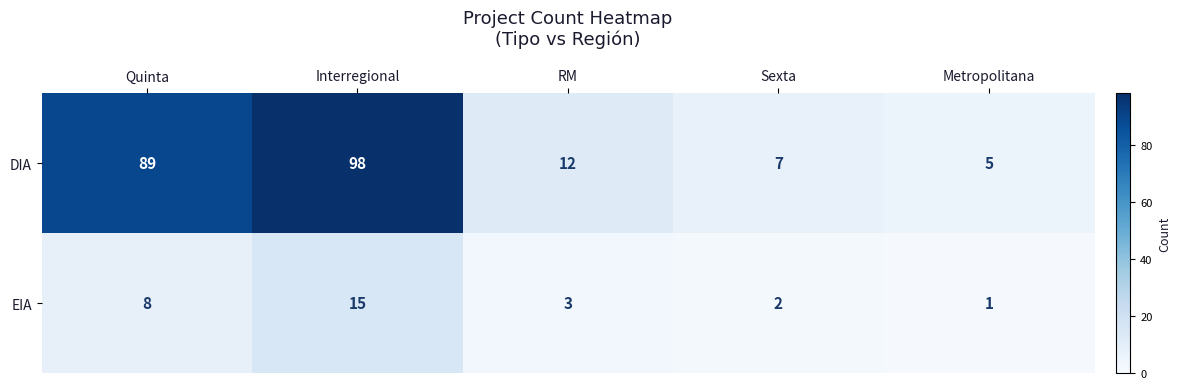

What is the average value of the EIA series?

6